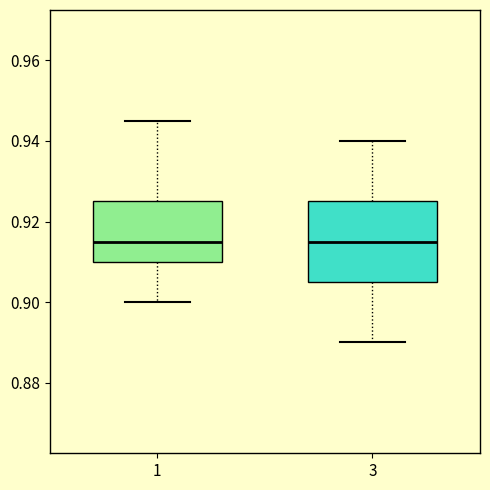

Which box is the tallest, from its lower edge to its upper edge?

3